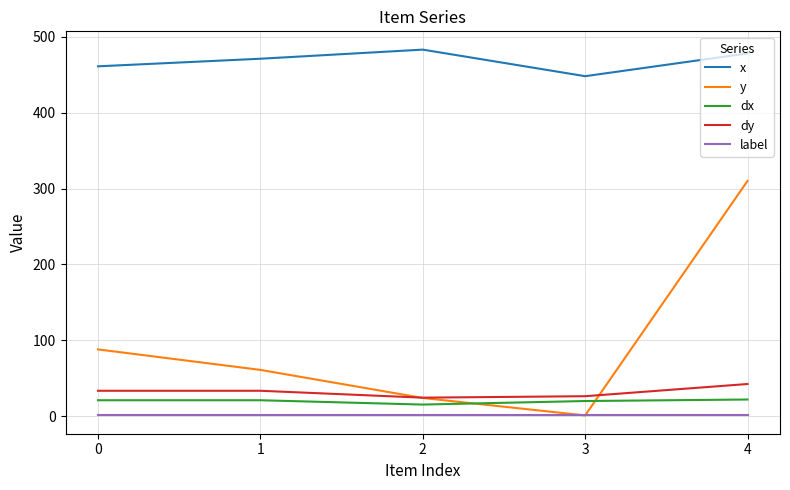

The value of dy at 4 is 42.4. True or false?

True